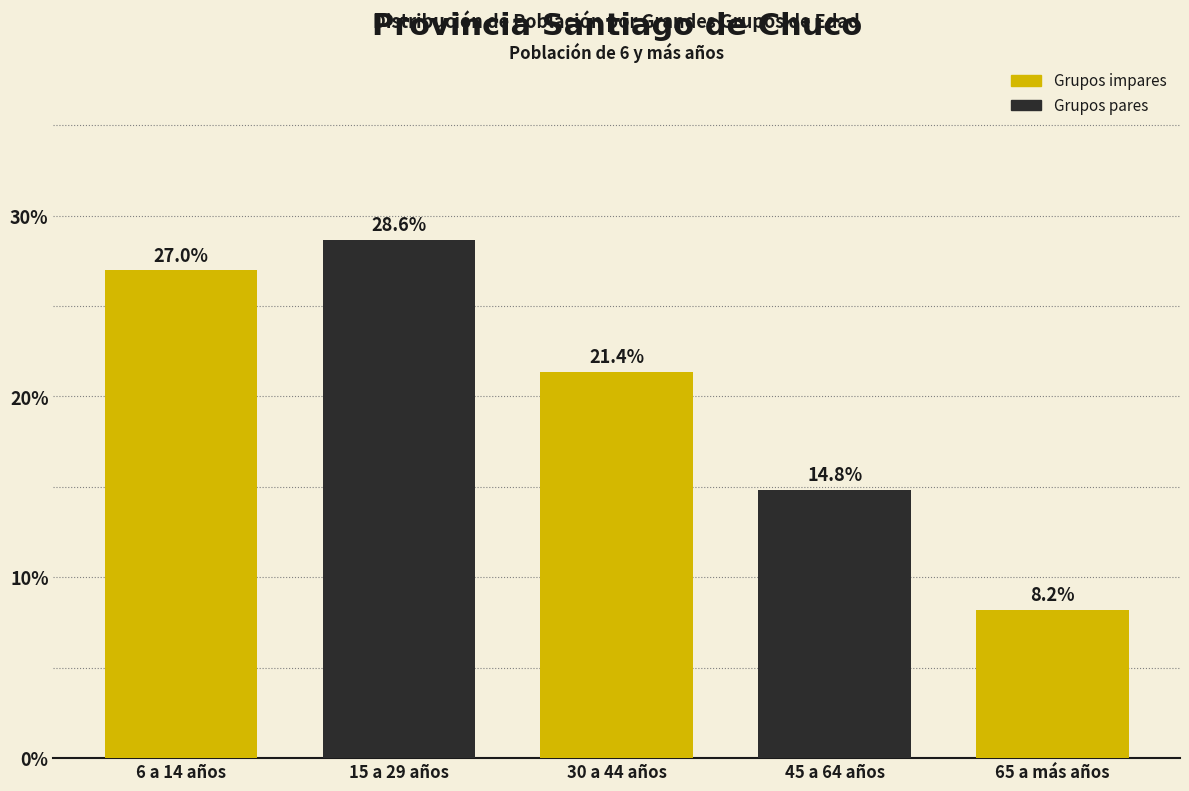

Reading right to left, list all the values displayed in this chart.

65 a más años=8.2	45 a 64 años=14.8	30 a 44 años=21.4	15 a 29 años=28.6	6 a 14 años=27.0